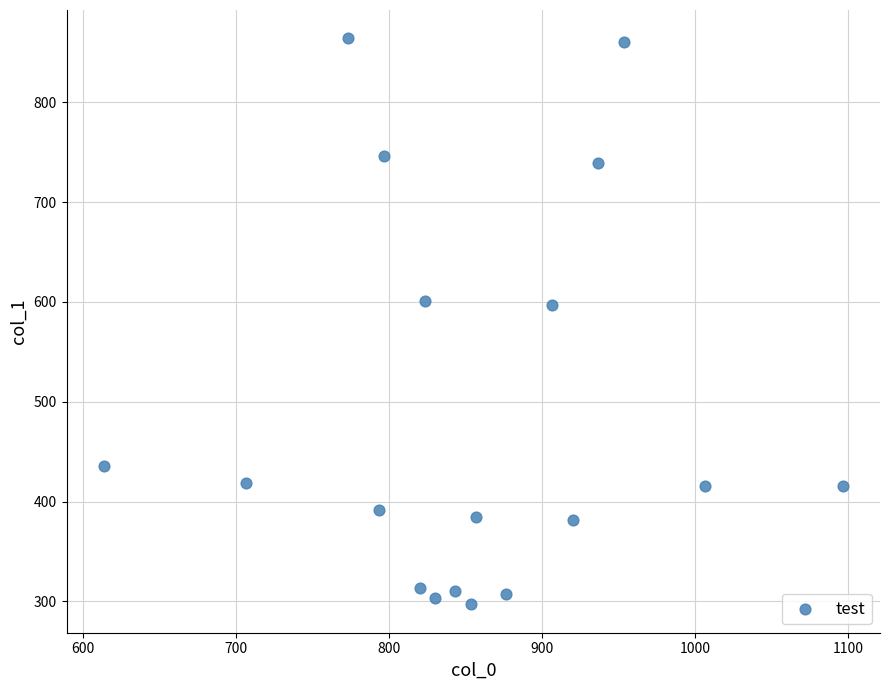

What is the range of Y values (max minus min)?

567.0